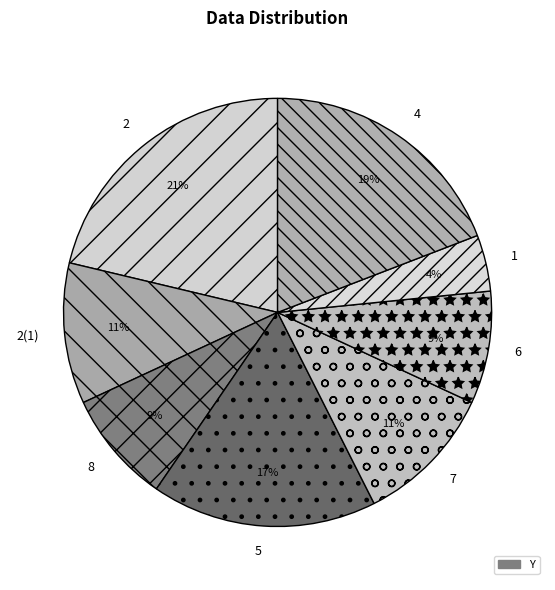

Is there a majority slice in this chart?

No